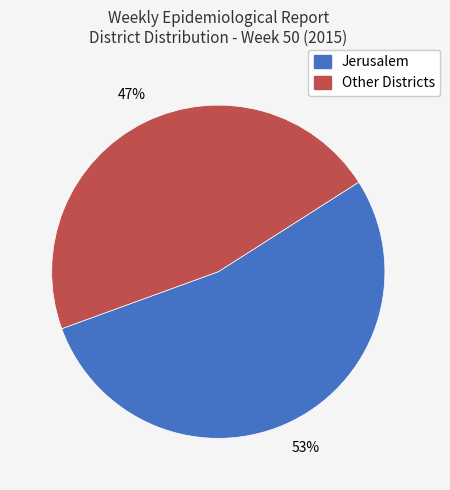

To the nearest percent, what portion does Other Districts represent?

47%